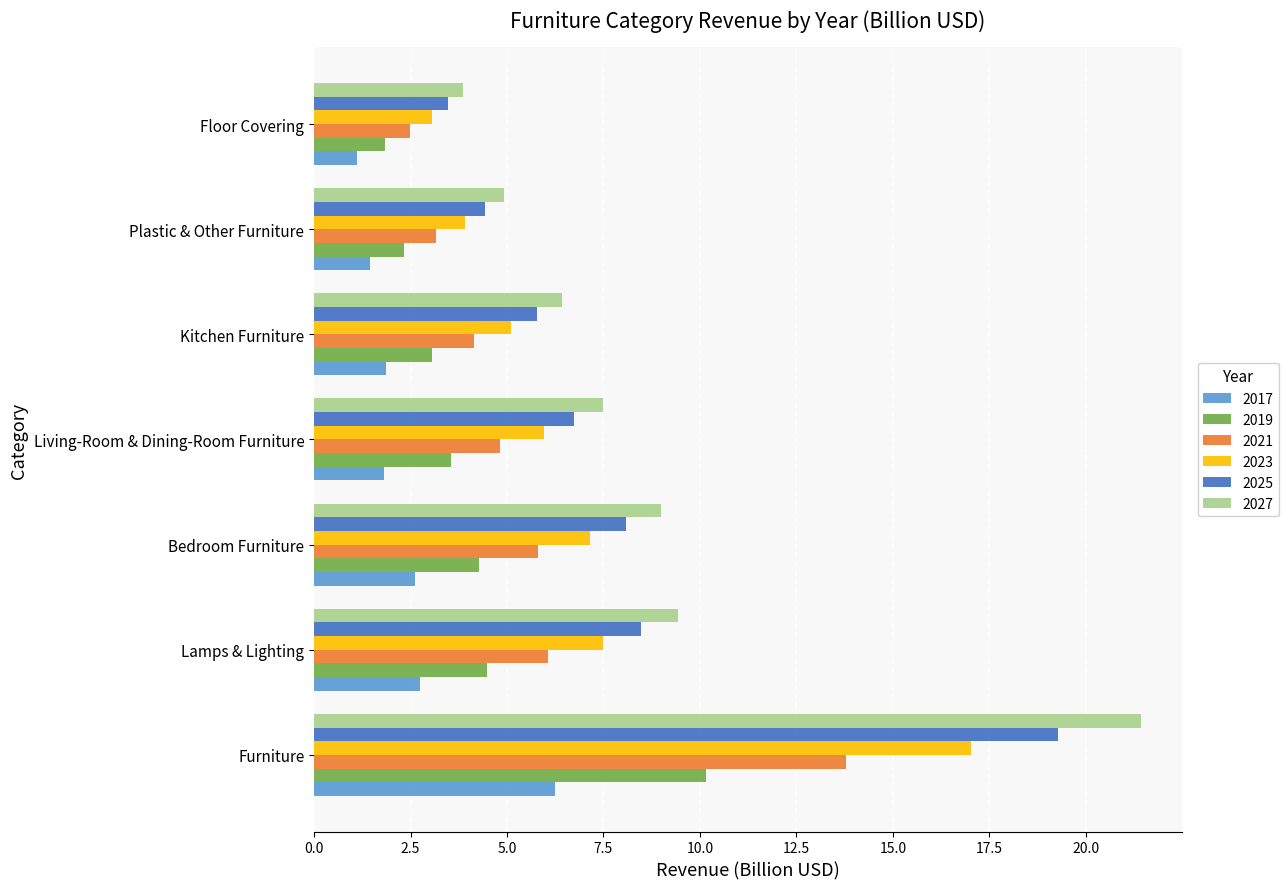

Read the 2025 value at Furniture.

19.3